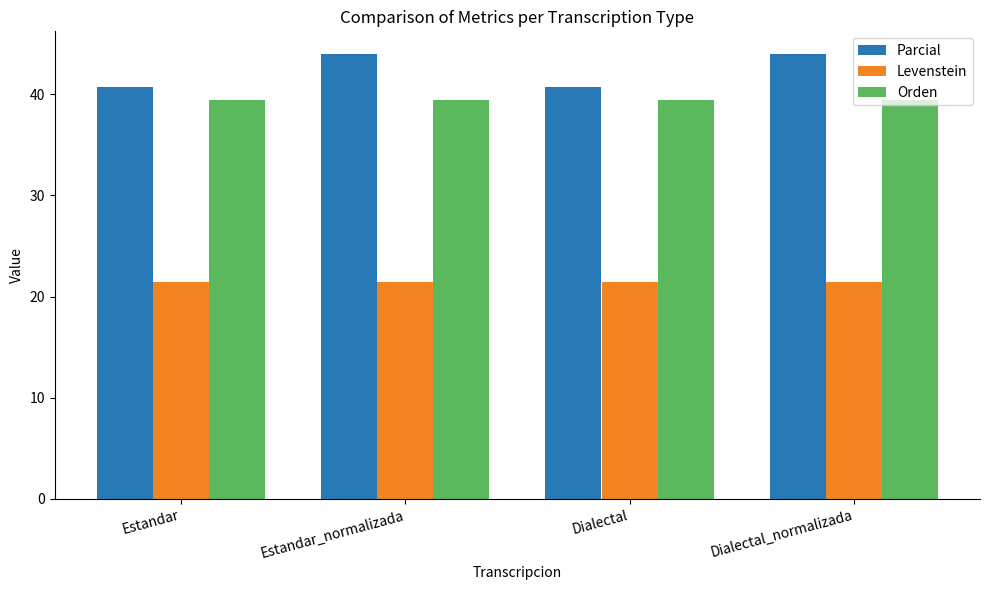

What is the maximum value for Parcial?

44.0